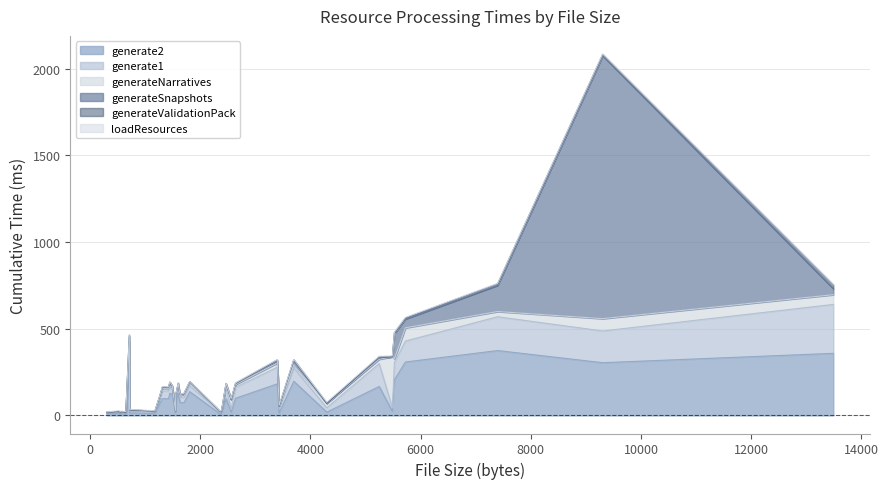

Where is generateValidationPack nearest to the value 11?

7397